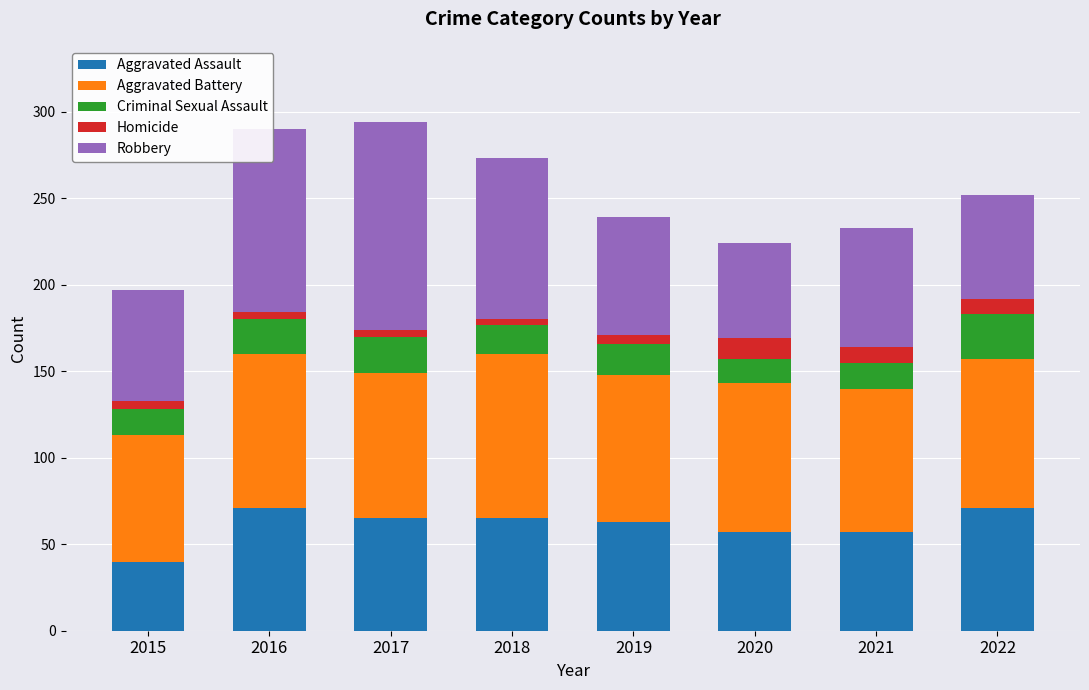

What is the minimum value for Aggravated Assault?

40